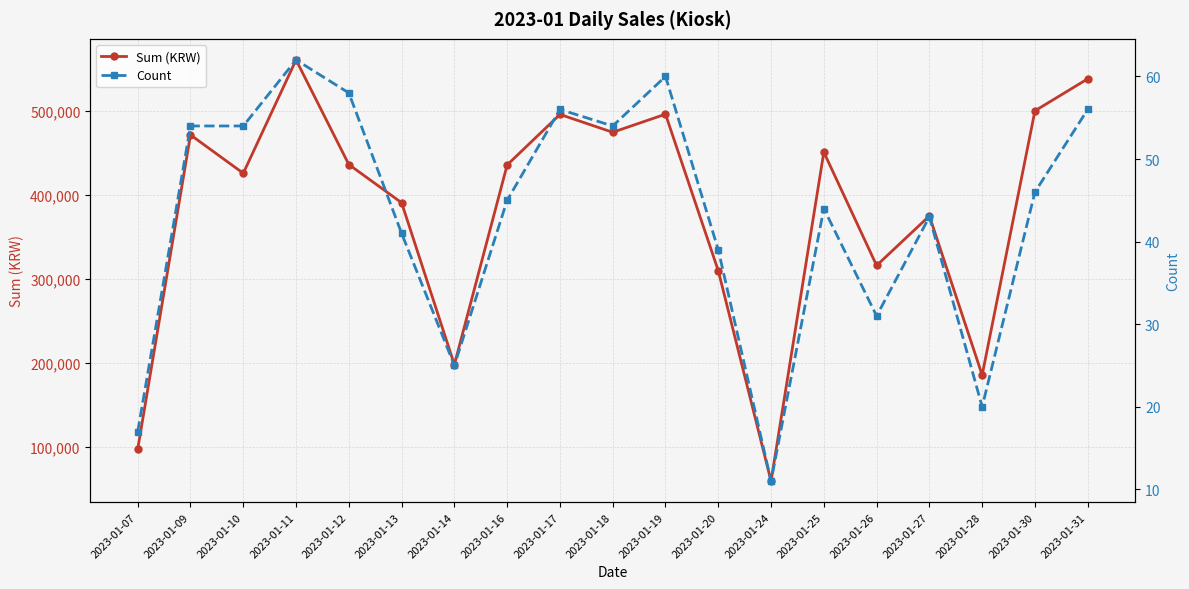

Which series has the largest total across all categories?

Sum (KRW)